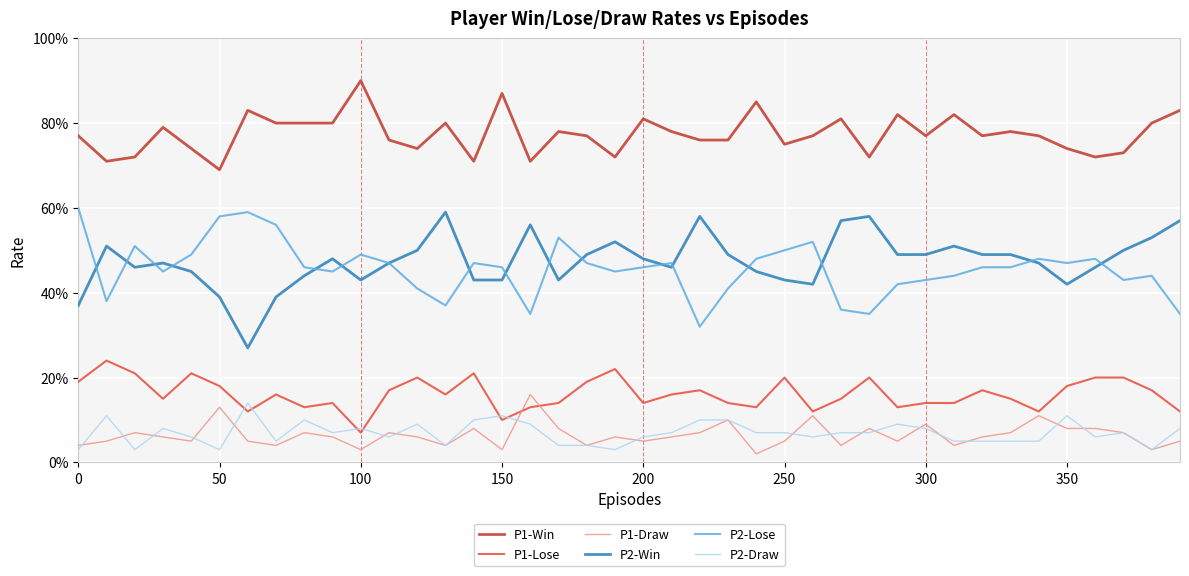

What are all the series names shown in the legend?

P1-Win, P1-Lose, P1-Draw, P2-Win, P2-Lose, P2-Draw